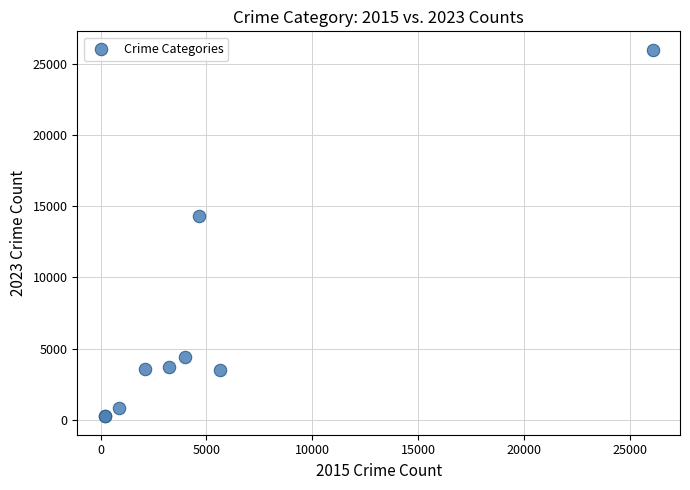

What Y value in the scatter plot is closest to 13115?

14334